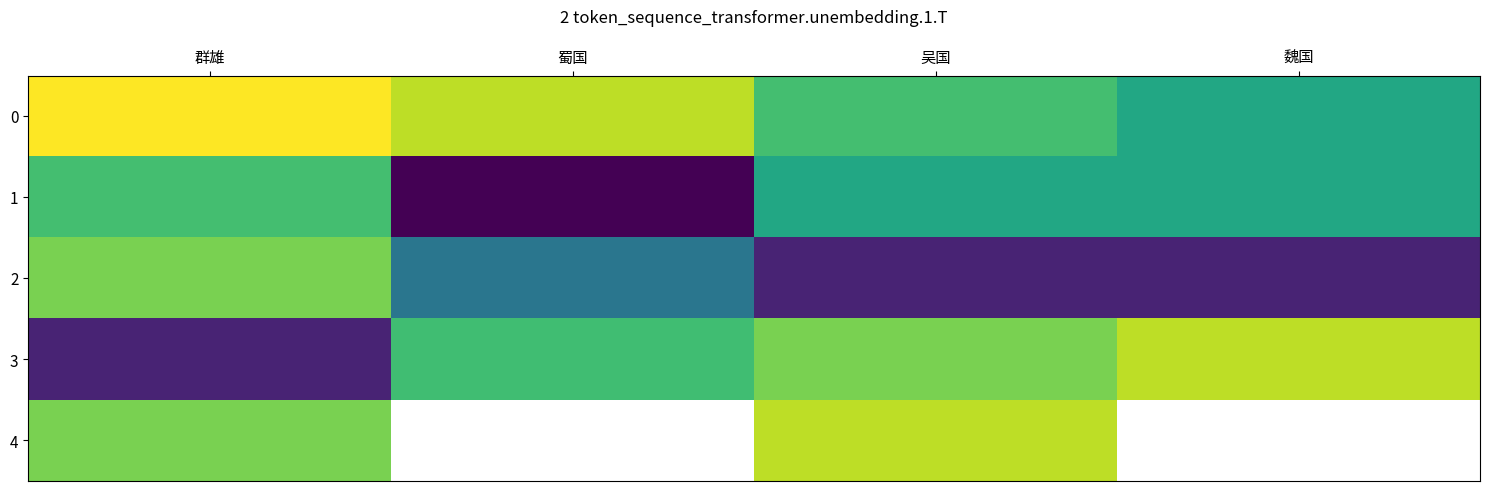

What is the spread (max minus min) of values at 吴国?

9600.0